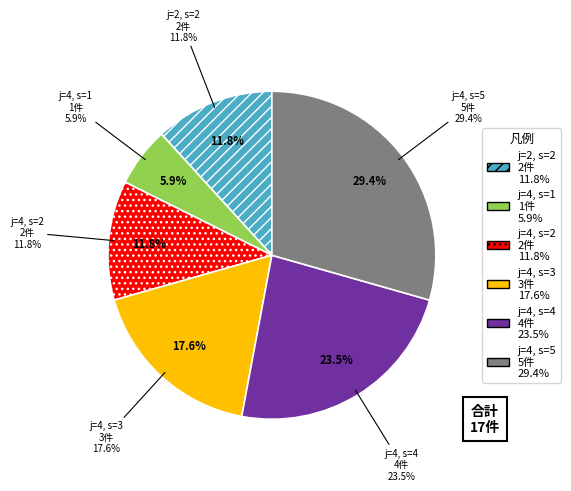

To the nearest percent, what is the combined percentage of j=4, s=3 and j=4, s=1?

24%